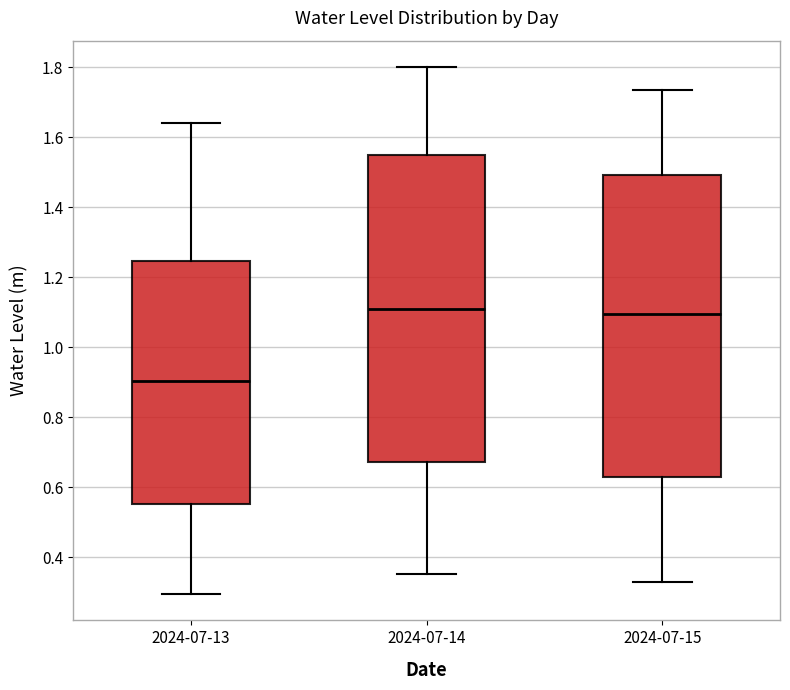

Reading left to right, transcribe this box plot: for each box, give where its median line is, the range the box spans, and where its two whiskers end, as read against the y-axis. The values are not printed on the chart, so give them approximately, as read against the axis.

2024-07-13: median 0.90, box 0.56 to 1.24, whiskers 0.30 to 1.64
2024-07-14: median 1.10, box 0.68 to 1.56, whiskers 0.36 to 1.80
2024-07-15: median 1.10, box 0.64 to 1.50, whiskers 0.32 to 1.74